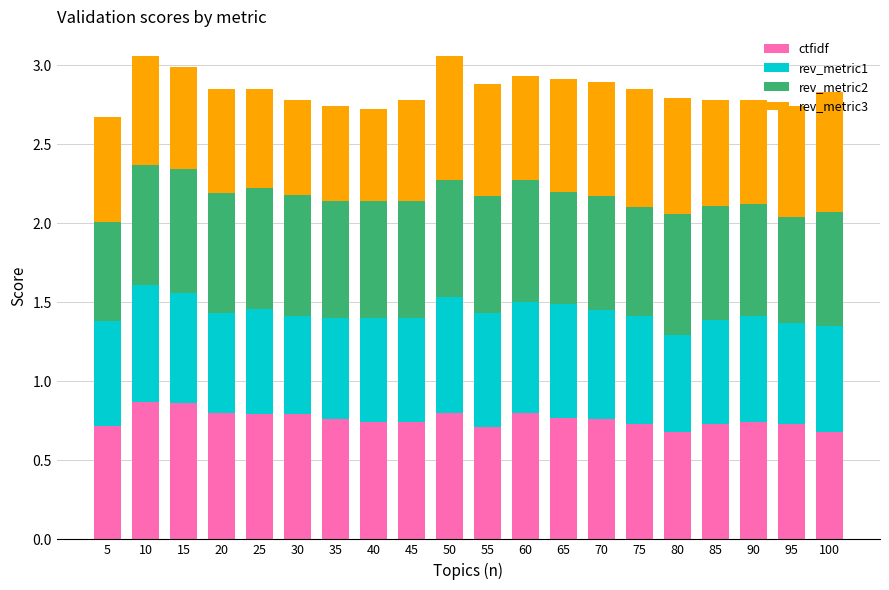

Count the ctfidf values in the range 0 to 1.

20